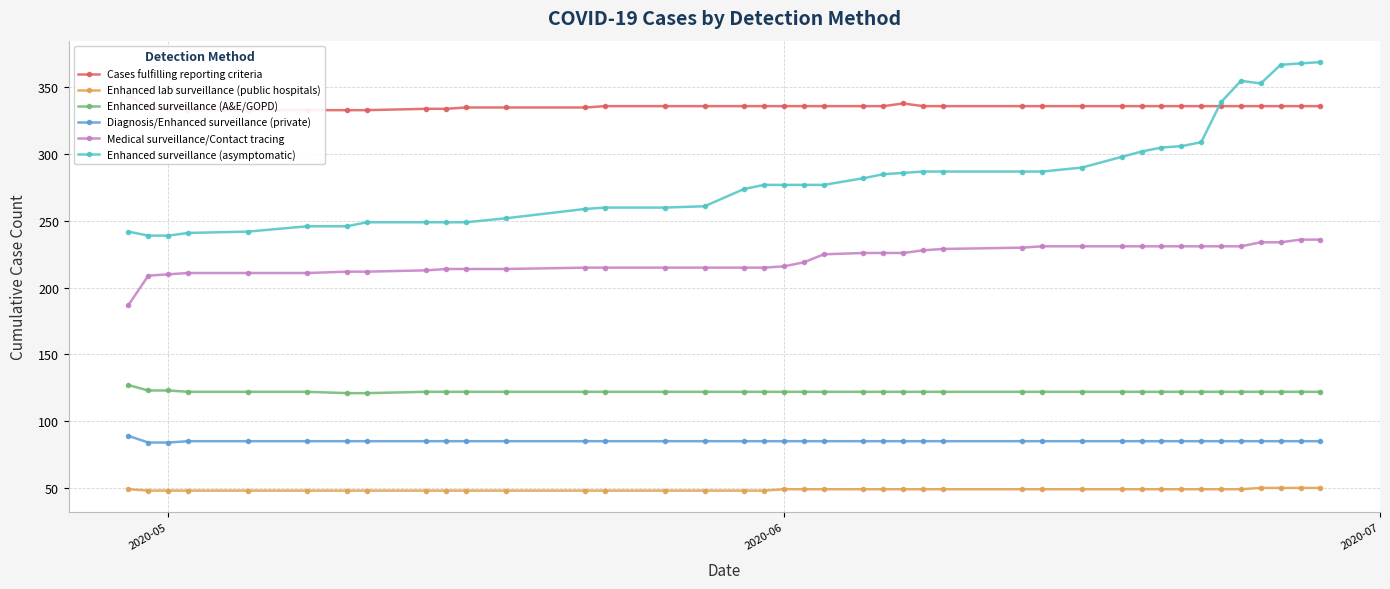

What is the lowest value of the Diagnosis/Enhanced surveillance (private) series?

84